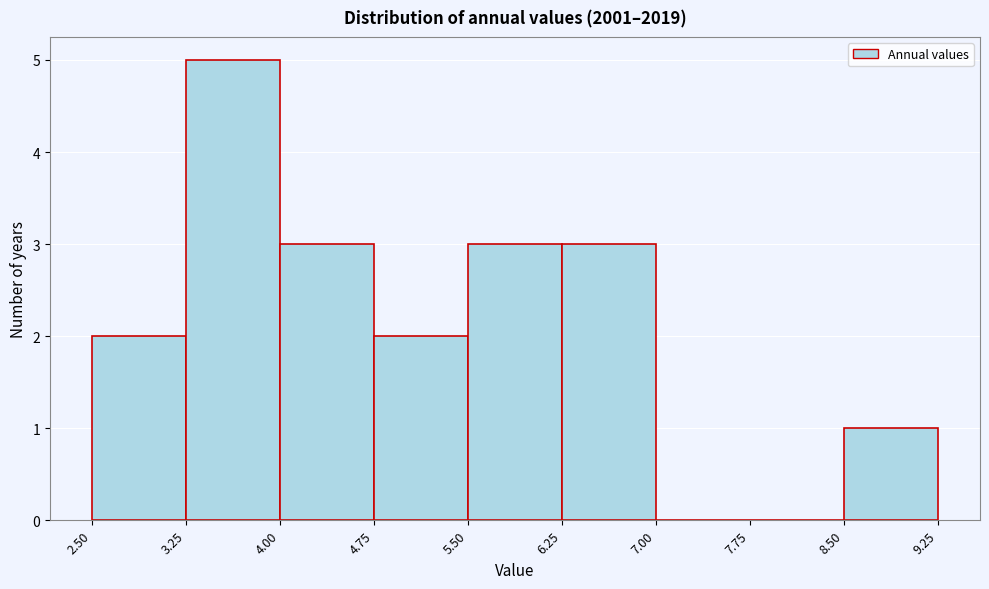

Reading left to right, transcribe this chart: for each bar, give the range it covers on the x-axis and its height. The values are not printed on the chart, so give them approximately, as read against the axis.

2.50 to 3.25: 2
3.25 to 4.00: 5
4.00 to 4.75: 3
4.75 to 5.50: 2
5.50 to 6.25: 3
6.25 to 7.00: 3
7.00 to 7.75: 0
7.75 to 8.50: 0
8.50 to 9.25: 1